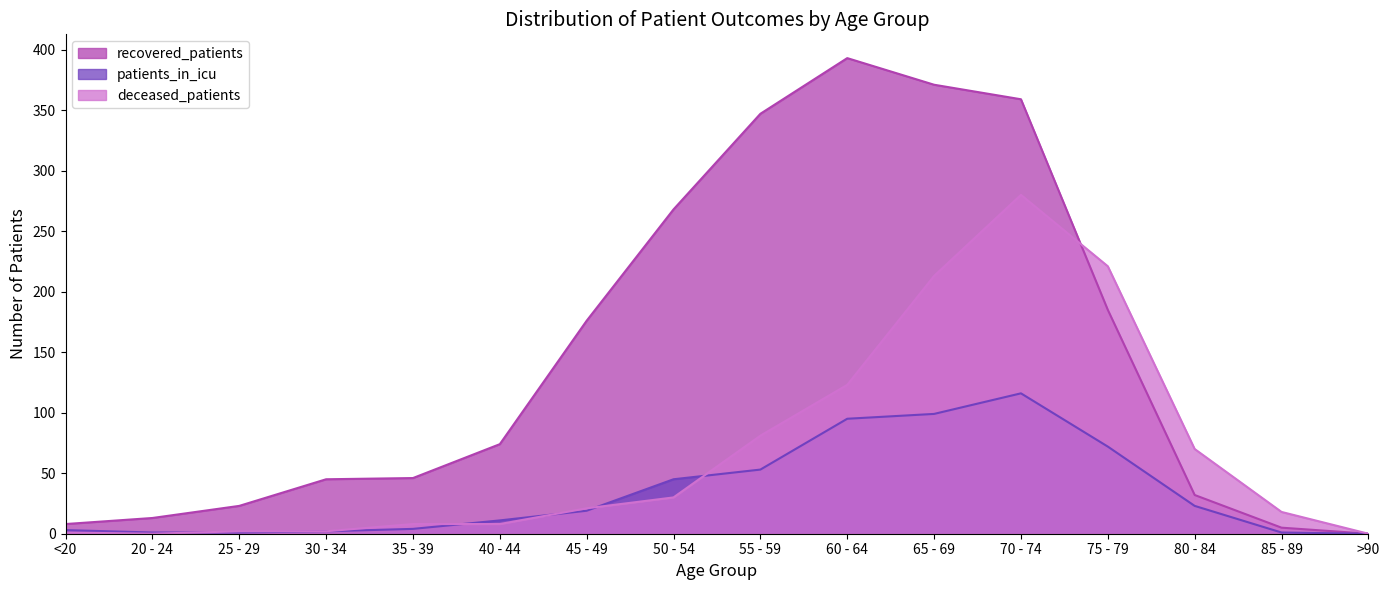

List the labels in order of deceased_patients value, largest first.

70 - 74, 75 - 79, 65 - 69, 60 - 64, 55 - 59, 80 - 84, 50 - 54, 45 - 49, 85 - 89, 35 - 39, 40 - 44, 25 - 29, 30 - 34, <20, 20 - 24, >90